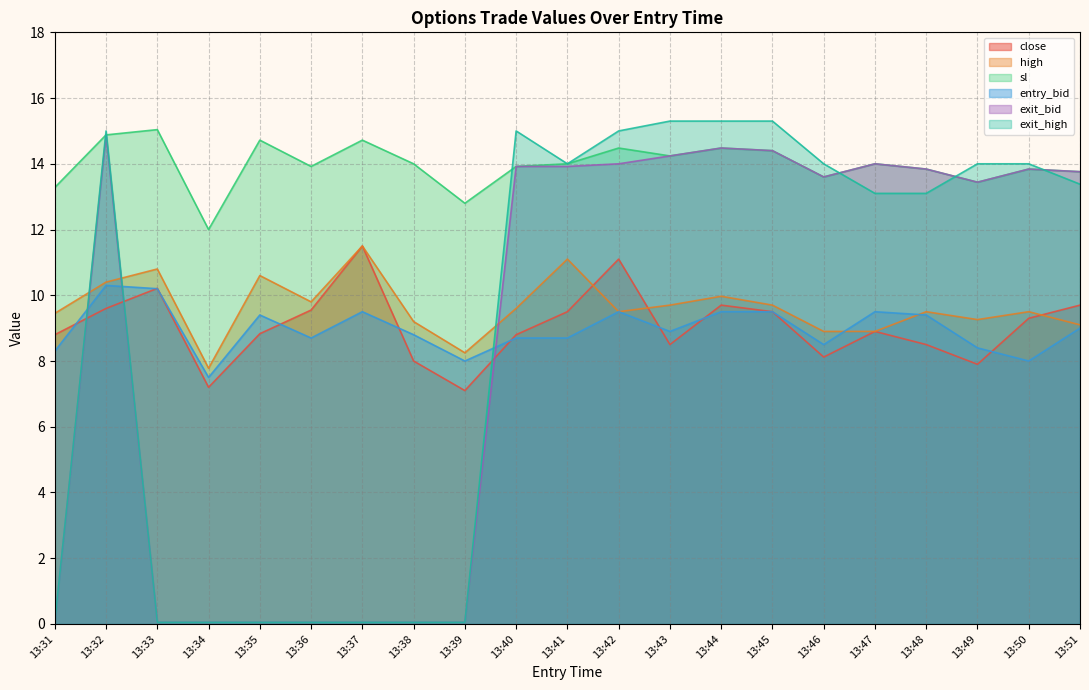

At which label does exit_high first exceed 13?

13:32